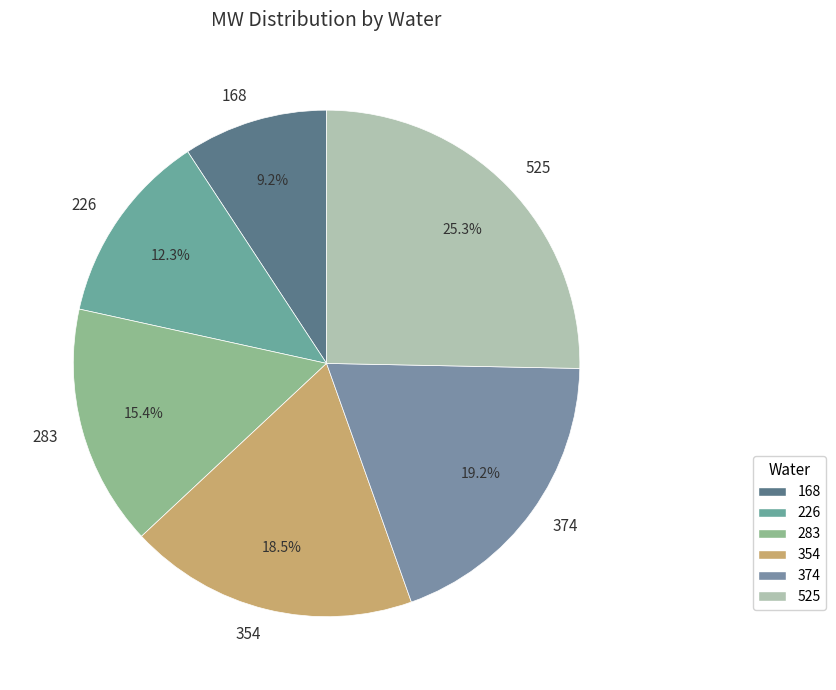

Rank the categories by value from highest to lowest.

525, 374, 354, 283, 226, 168